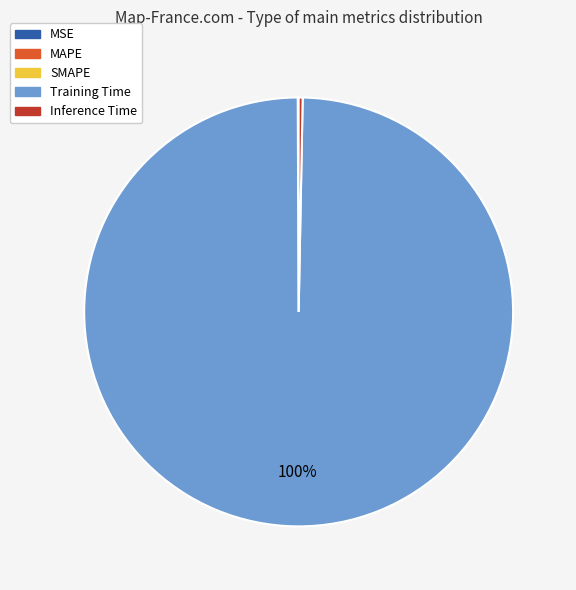

What is the largest slice in the pie chart?

Training Time